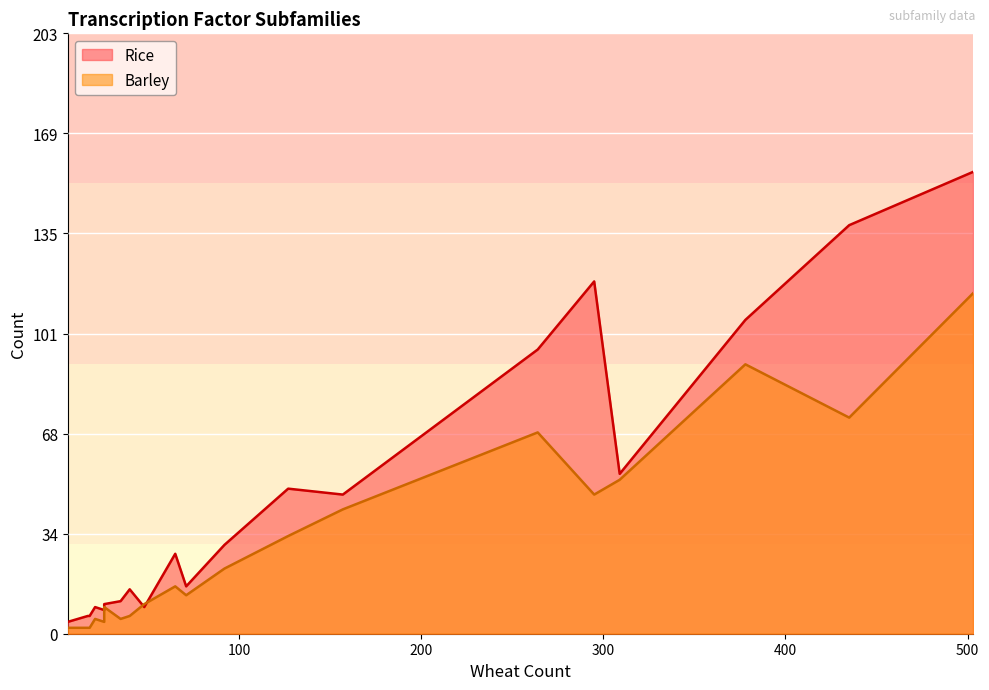

Which series has the largest range (max minus min)?

Rice